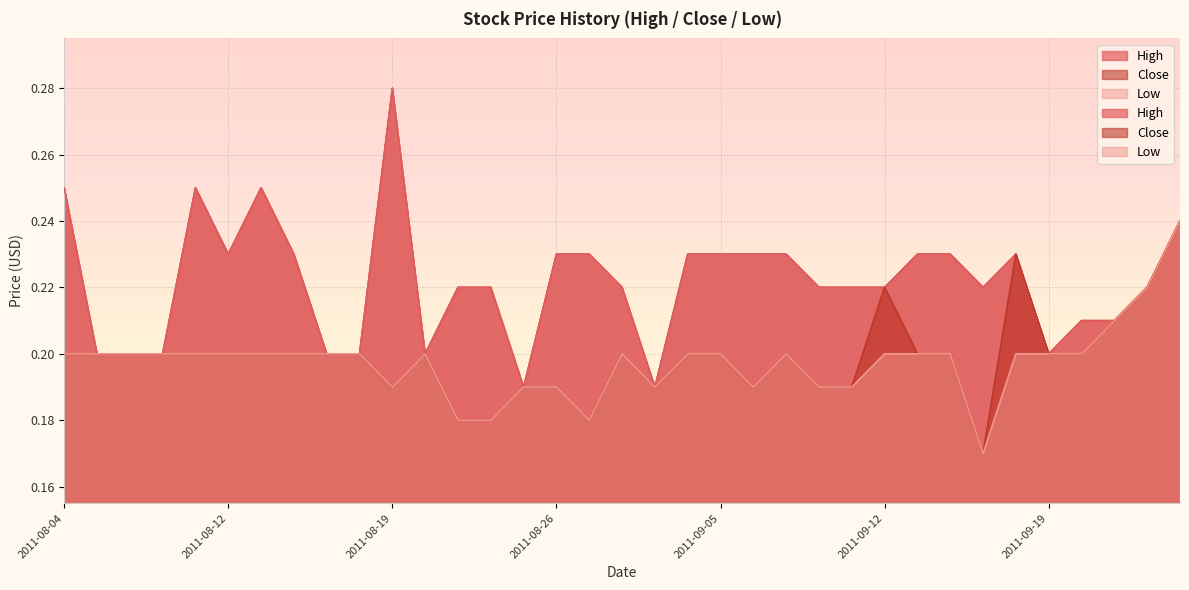

At which label does Close reach its minimum?

2011-09-15